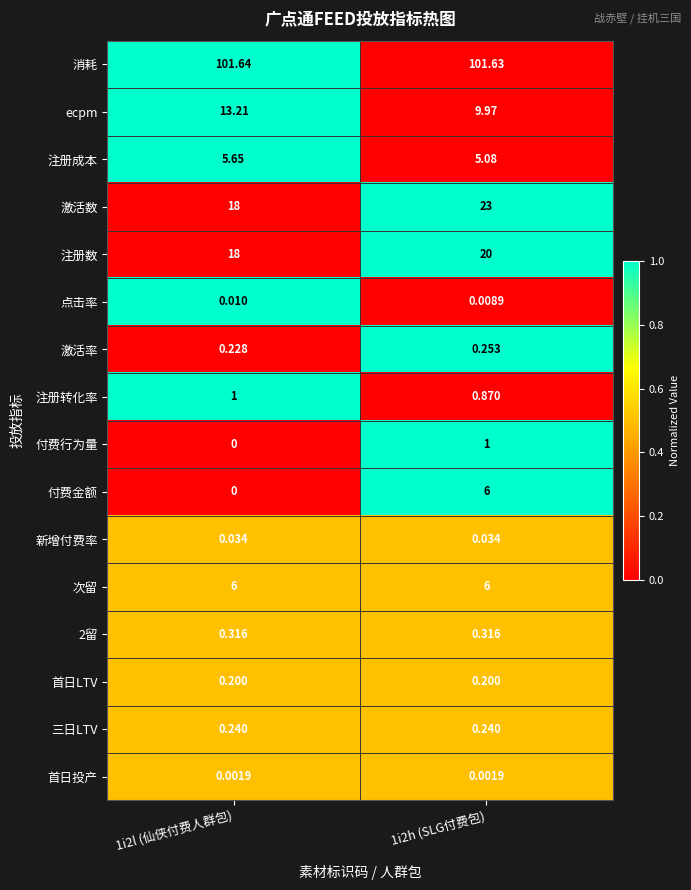

At which category is the sum across all series the highest?

1i2h (SLG付费包)